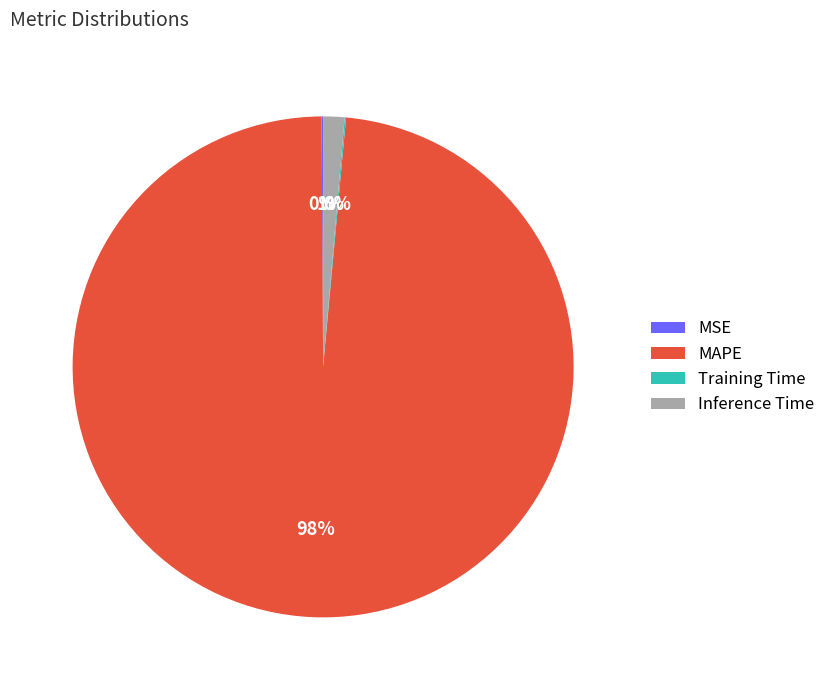

Which category accounts for the majority?

MAPE